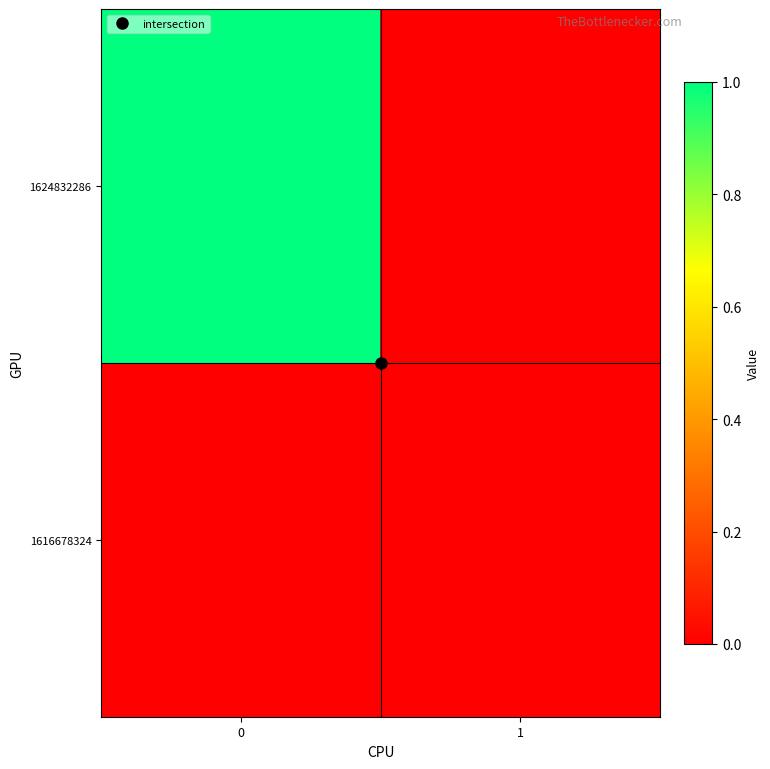

Reading left to right, transcribe all the data shown in this chart.

1616678324: 0=0	1=0
1624832286: 0=1	1=0